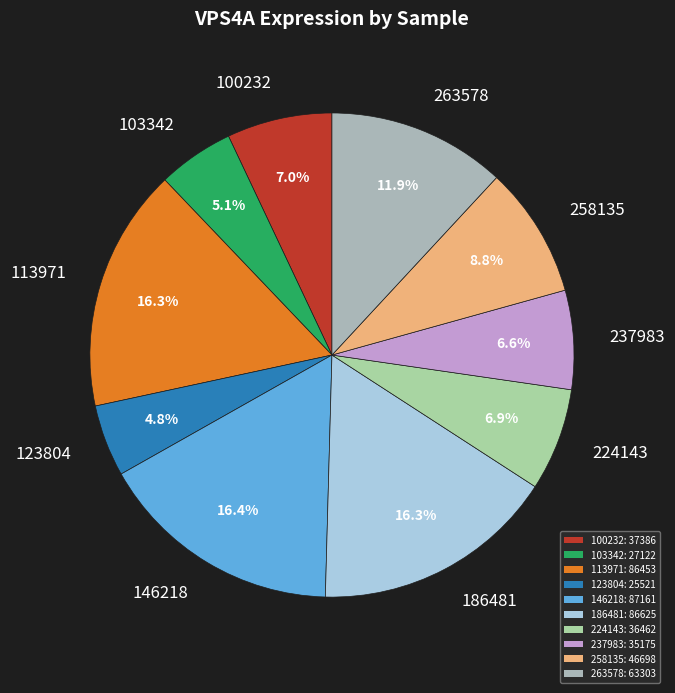

Does 237983 account for over 50% of the chart?

No